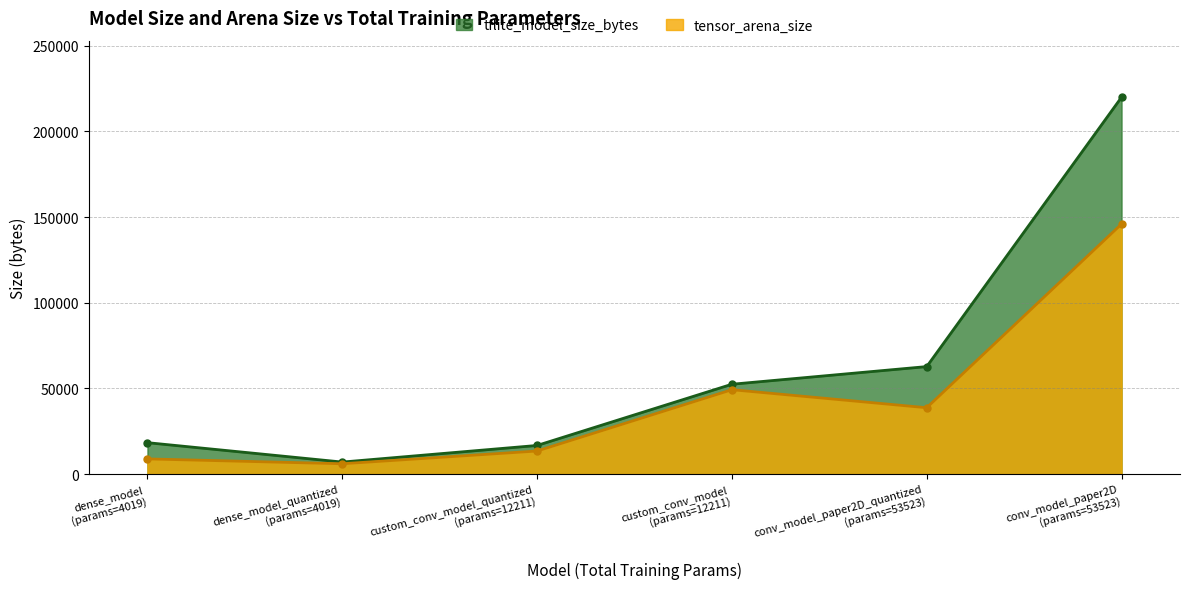

How many lines are shown in the chart?

2